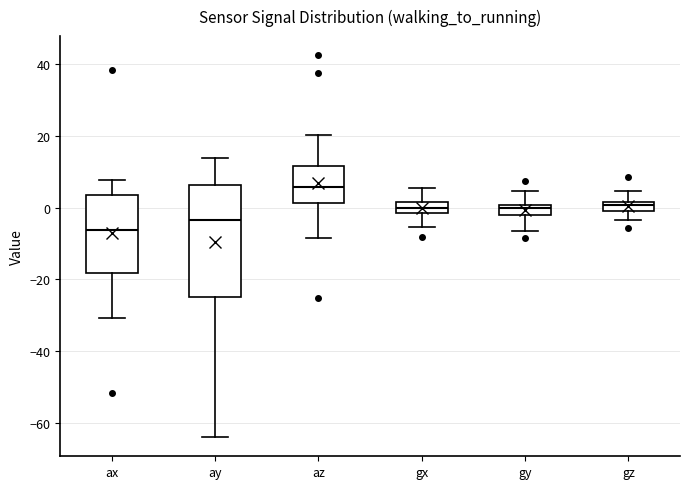

Which box has the highest median line?

az